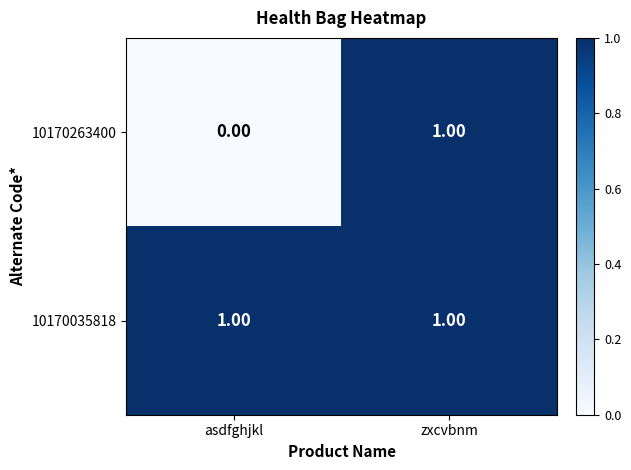

What is the maximum value shown in the chart?

1